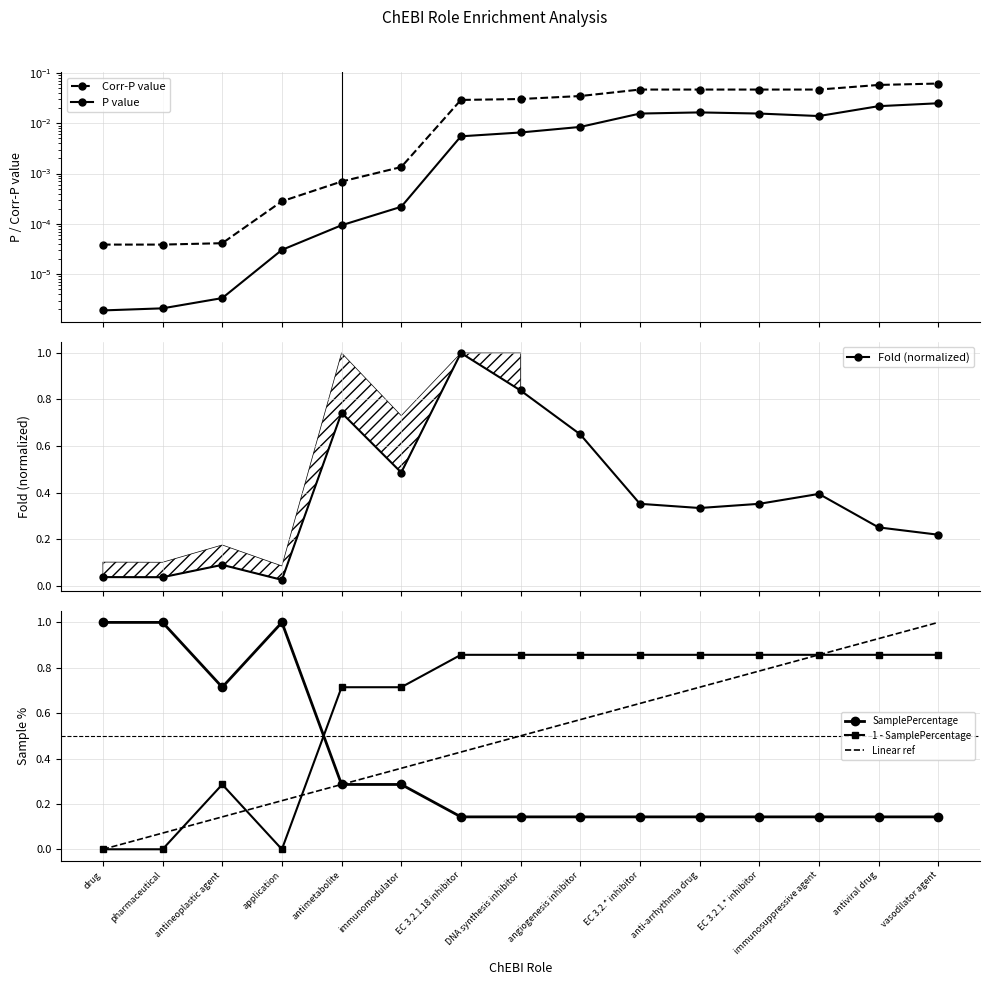

At which label does Fold (normalized) reach its minimum?

application